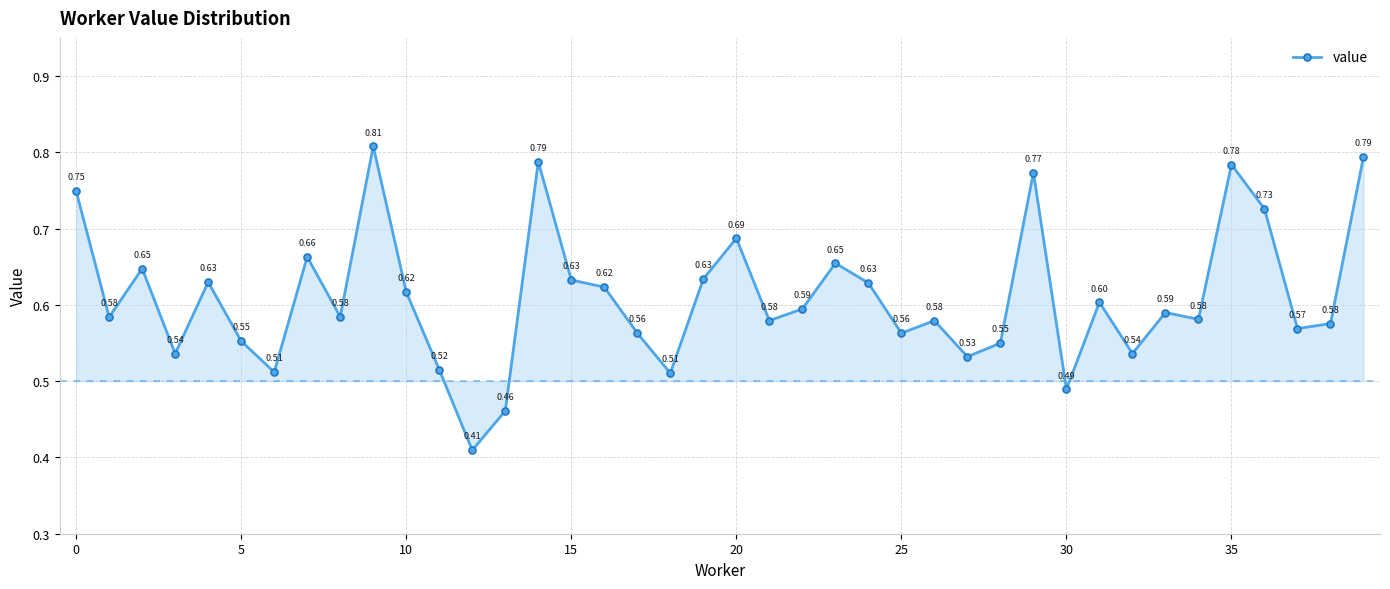

How many interior local peaks (higher than both neighbors) does the data have?

12